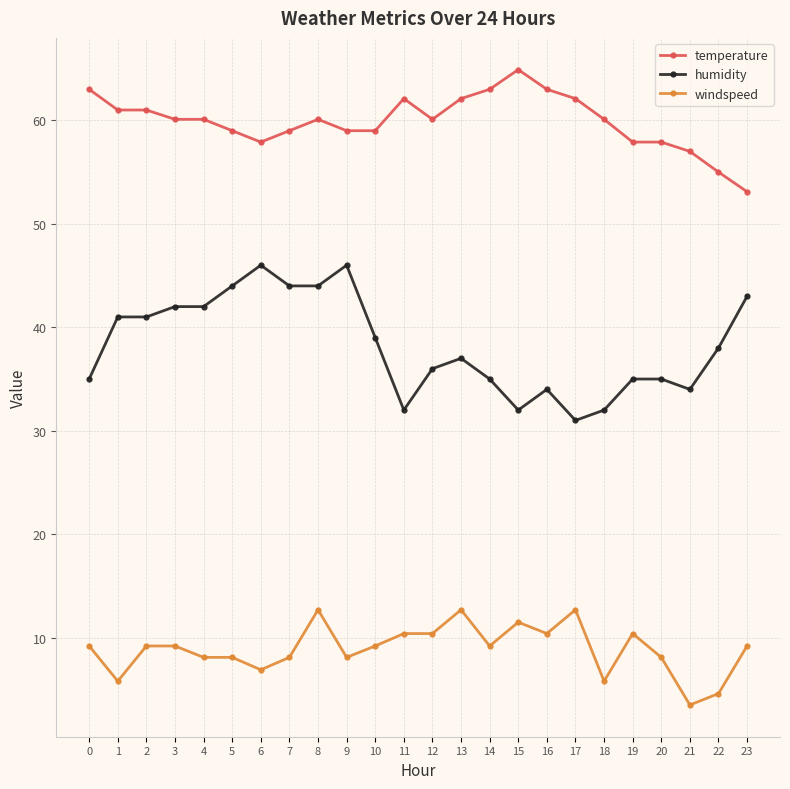

What is the value of the humidity point at the 20th from the left?

35.0